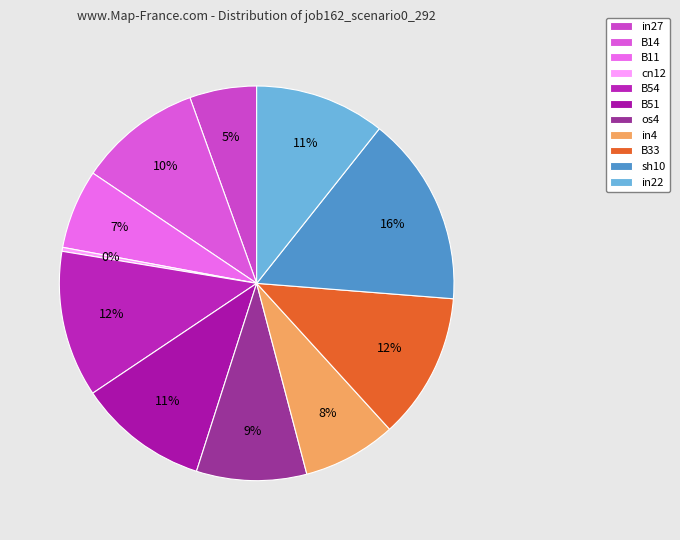

Is there any slice that represents more than half of the pie?

No